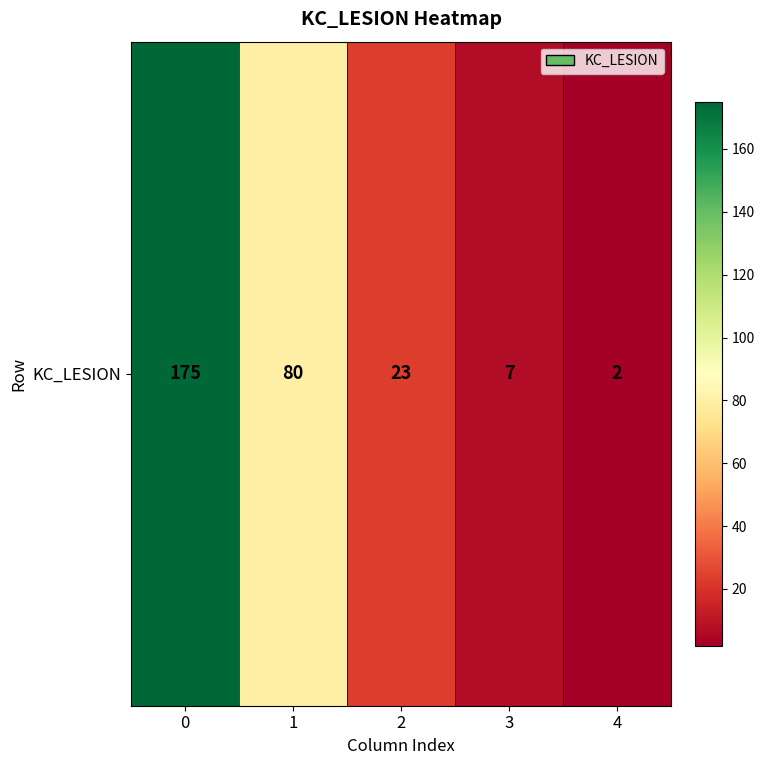

Reading right to left, what are all the values shown in this chart?

4=2	3=7	2=23	1=80	0=175